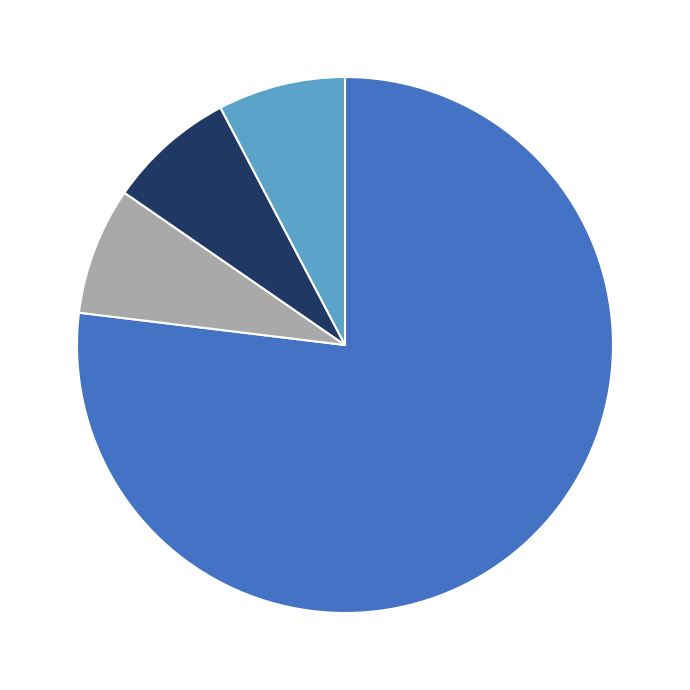

Is there a majority slice in this chart?

Yes